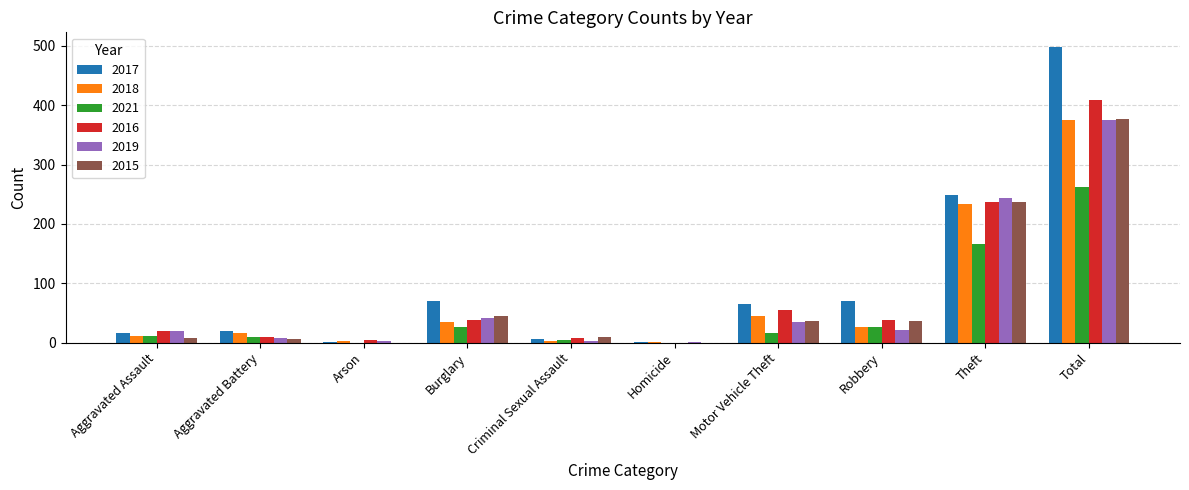

What is the greatest value displayed?

498